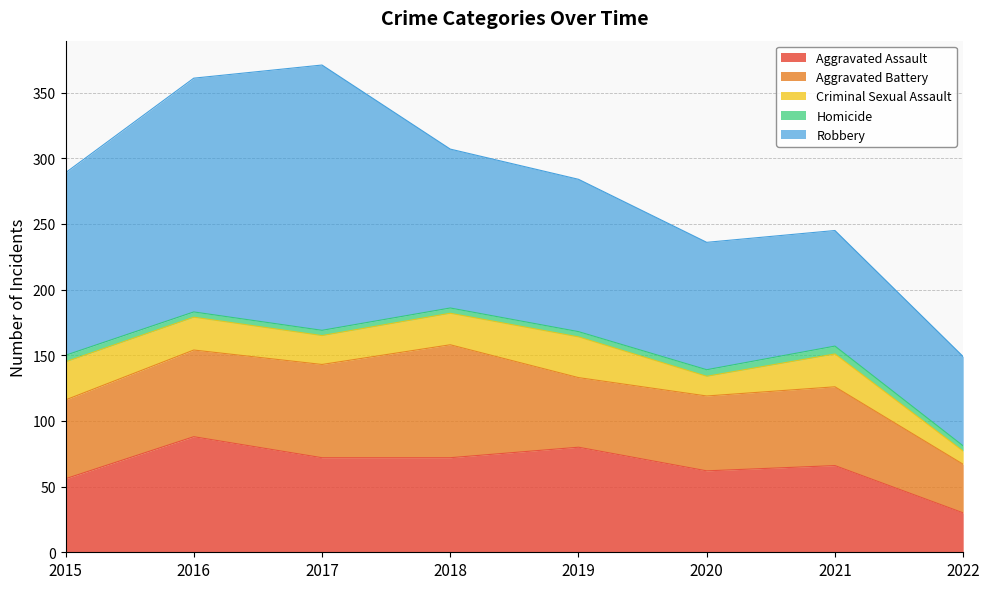

Reading left to right, extract all data points from this chart.

Aggravated Assault: 2015=56	2016=88	2017=72	2018=72	2019=80	2020=62	2021=66	2022=30
Aggravated Battery: 2015=60	2016=66	2017=71	2018=86	2019=53	2020=57	2021=60	2022=37
Criminal Sexual Assault: 2015=29	2016=25	2017=22	2018=24	2019=31	2020=15	2021=25	2022=10
Homicide: 2015=5	2016=4	2017=4	2018=4	2019=4	2020=5	2021=6	2022=4
Robbery: 2015=139	2016=178	2017=202	2018=121	2019=116	2020=97	2021=88	2022=68